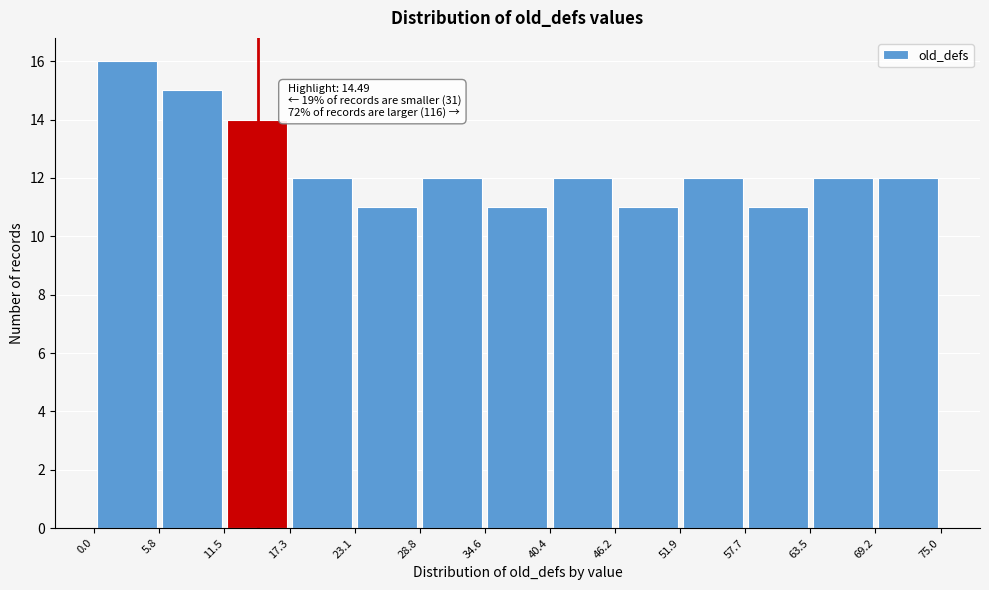

Over which range of the x-axis is the bar tallest?

0.0 to 5.8